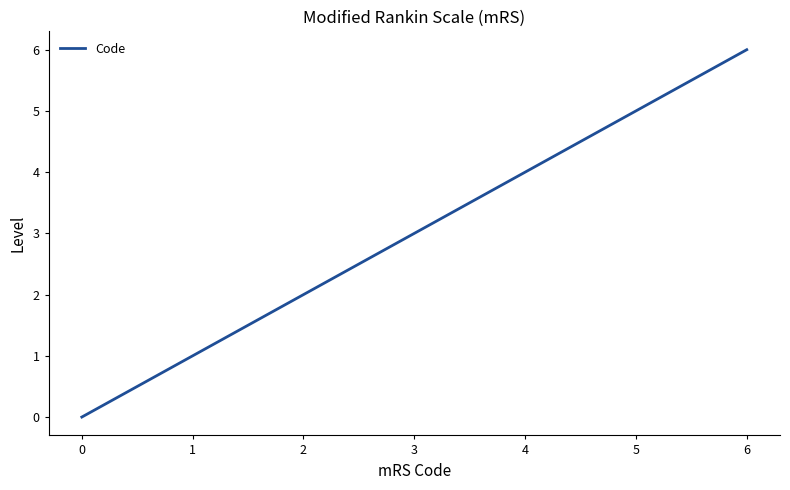

Where is the data nearest to the value 3?

3